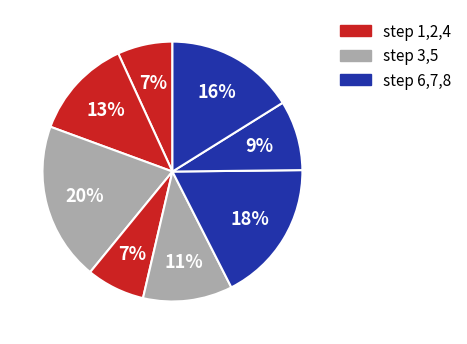

How many slices are in this pie chart?

8